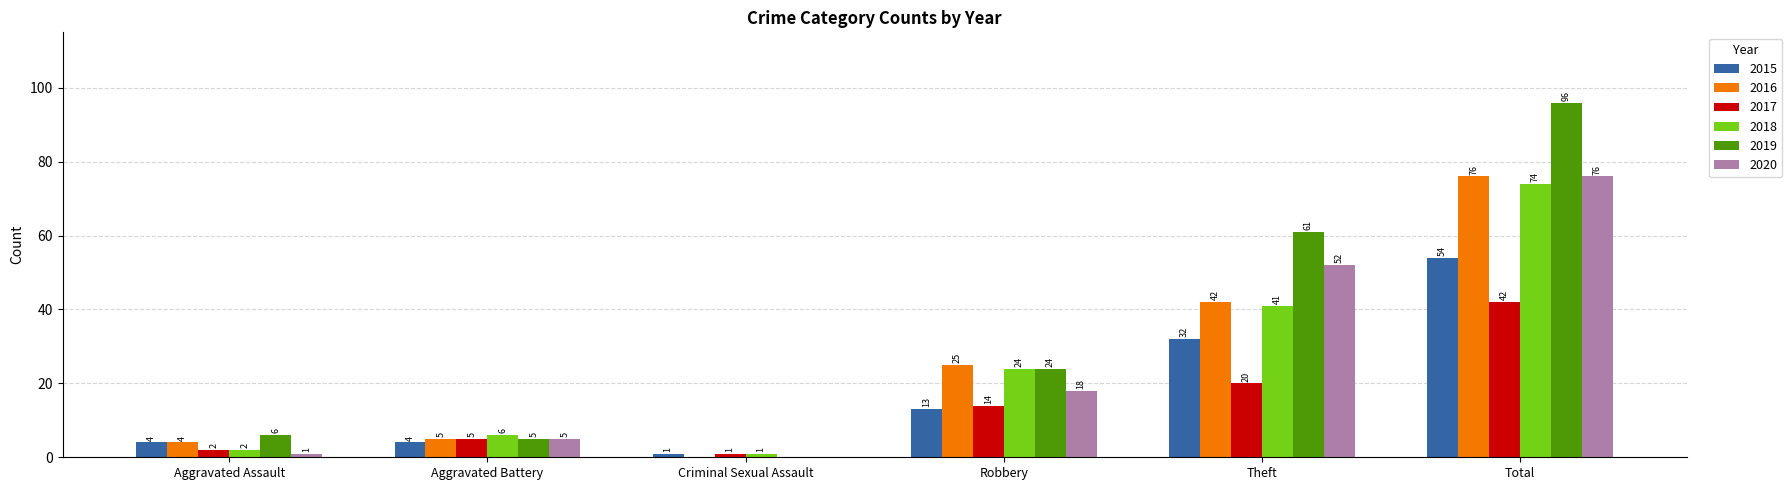

What is the spread (max minus min) of values at Theft?

41